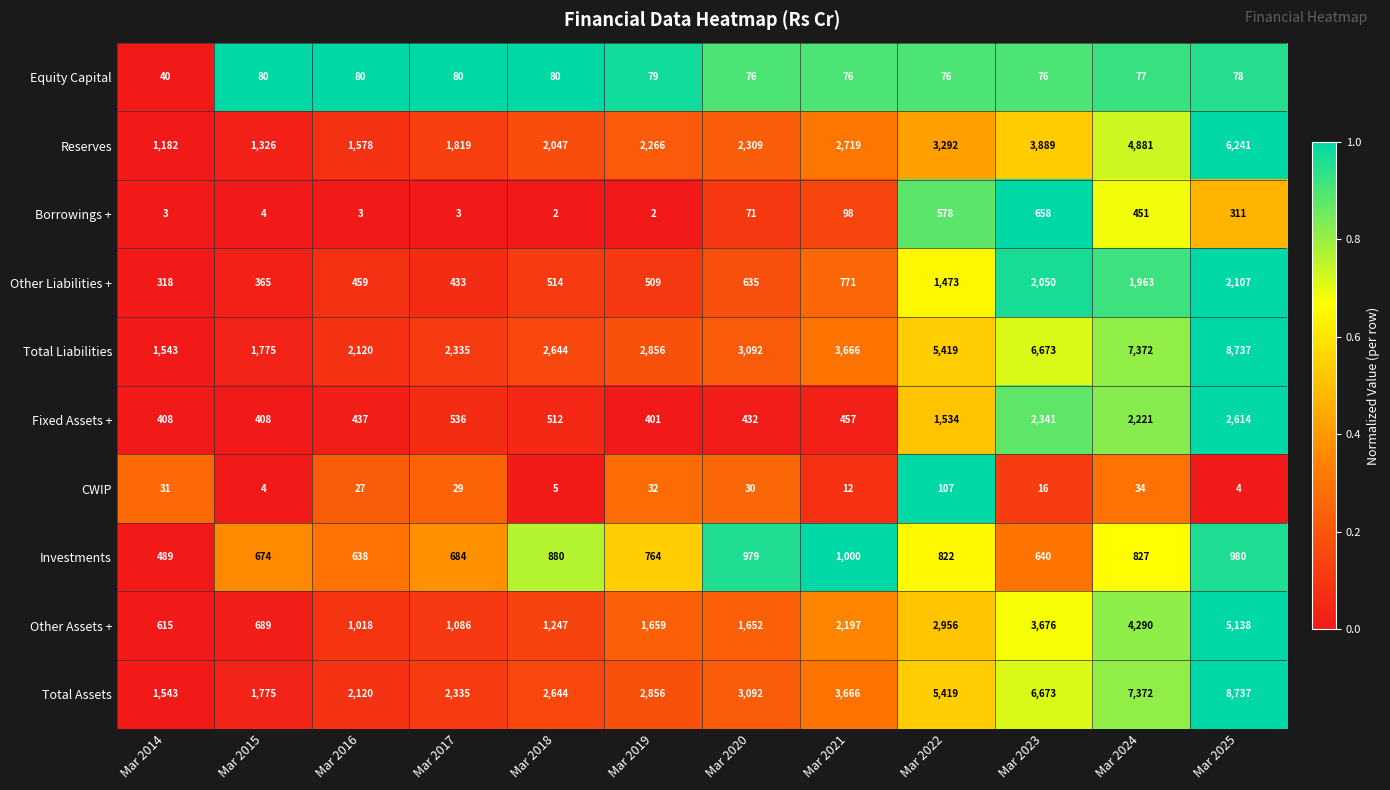

How many categories are shown in the chart?

12